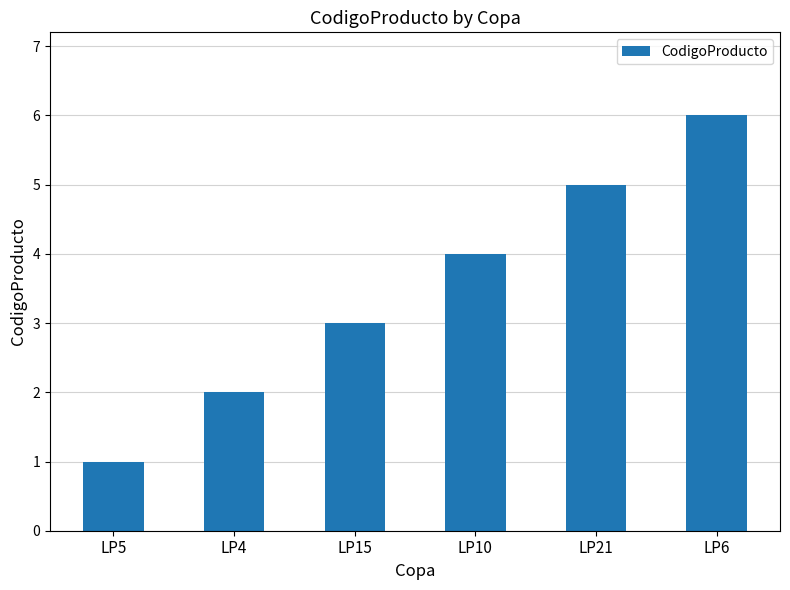

List the labels in order of value, smallest first.

LP5, LP4, LP15, LP10, LP21, LP6